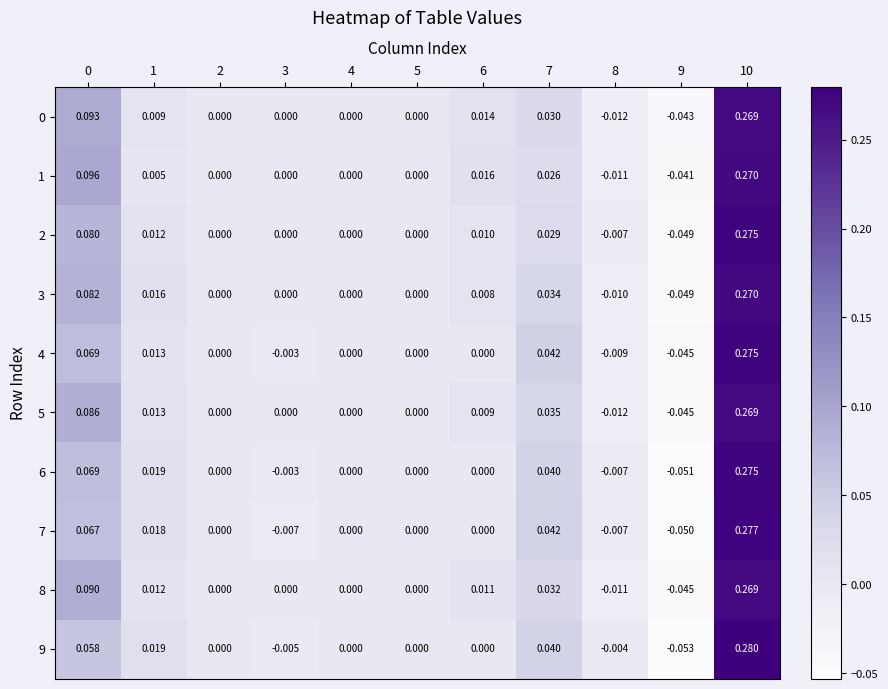

Is the value of 7 at 10 greater than the value of 8 at 0?

Yes